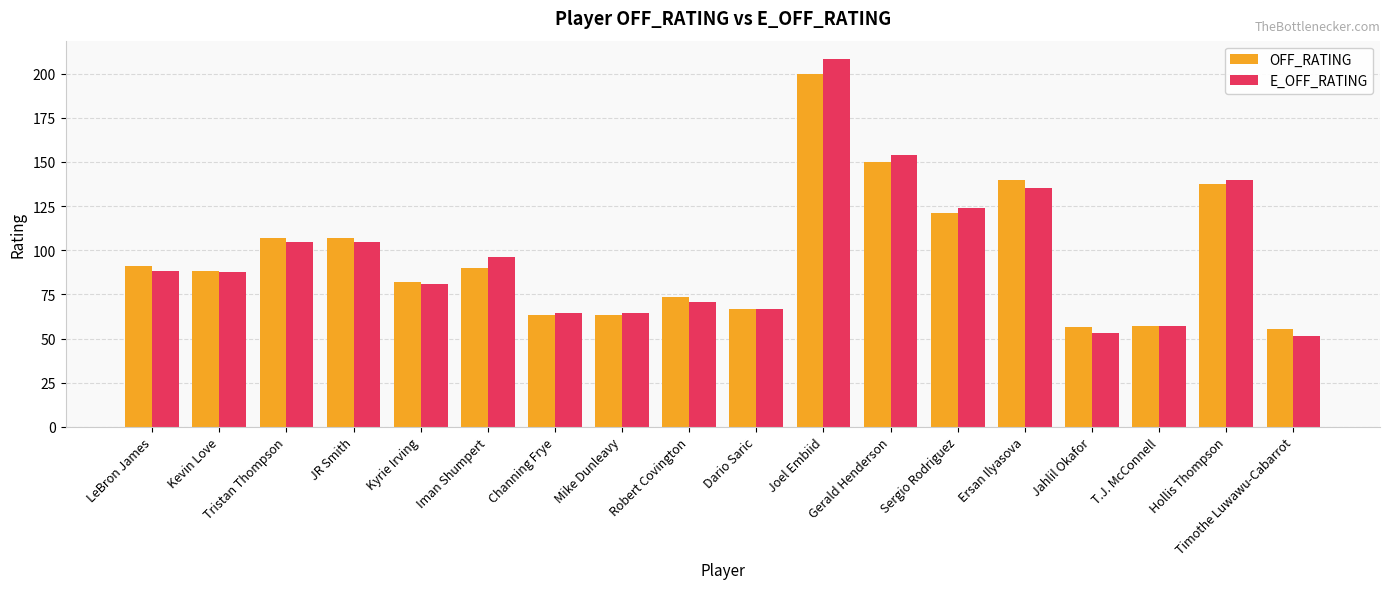

What is the sum of the E_OFF_RATING values at Hollis Thompson and Mike Dunleavy?

203.9